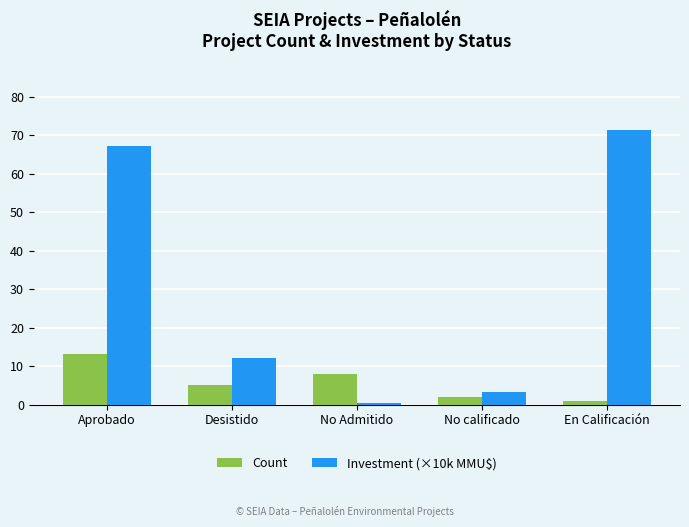

How many values in the Investment (×10k MMU$) series are below 12?

2